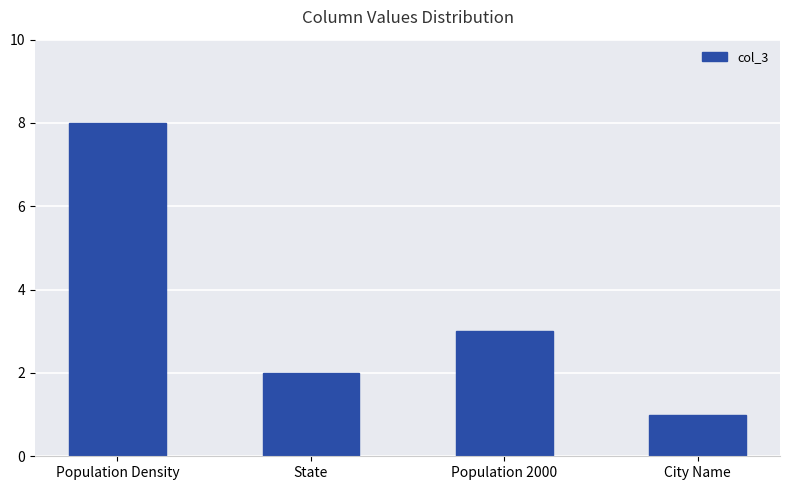

How many series are shown in this chart?

1